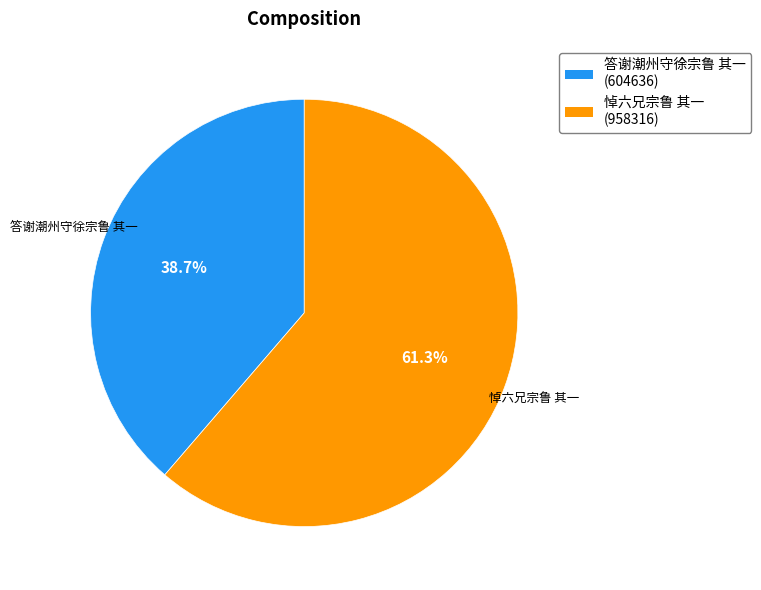

To the nearest percent, what portion does 悼六兄宗鲁 其一 represent?

61%